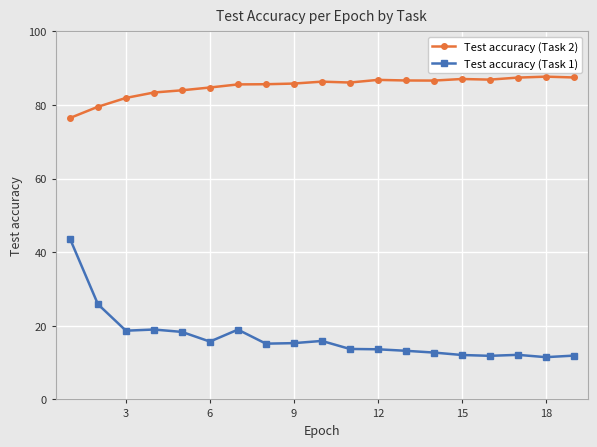

Is this an area chart (filled region under the line)?

No